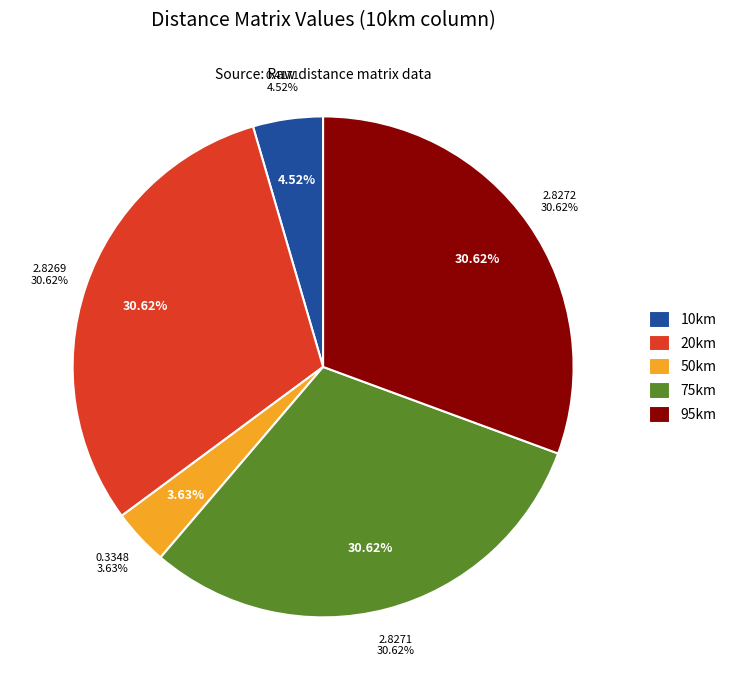

To the nearest percent, what percentage of the pie is 20km?

31%